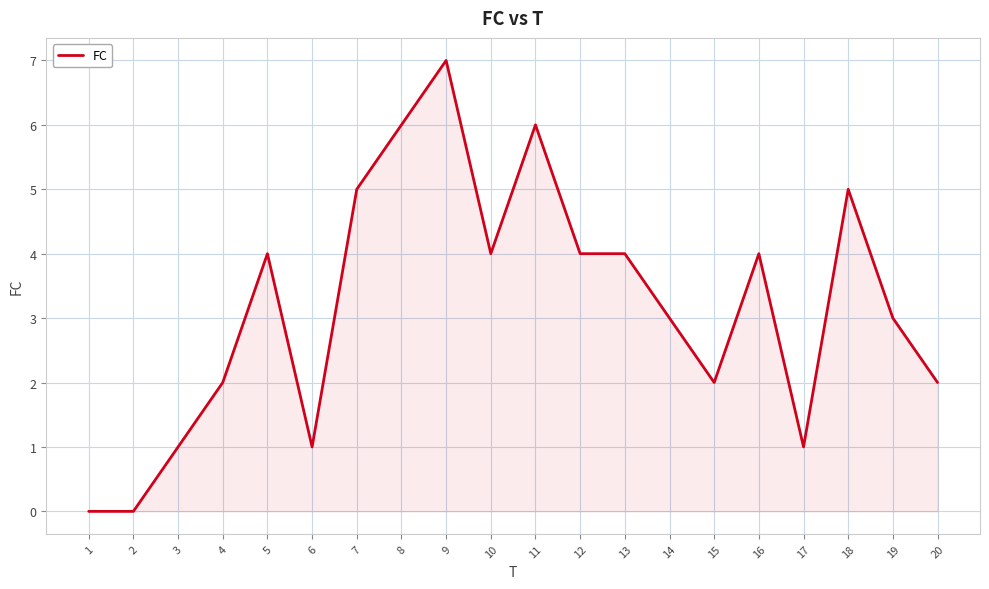

What is the greatest value displayed?

7